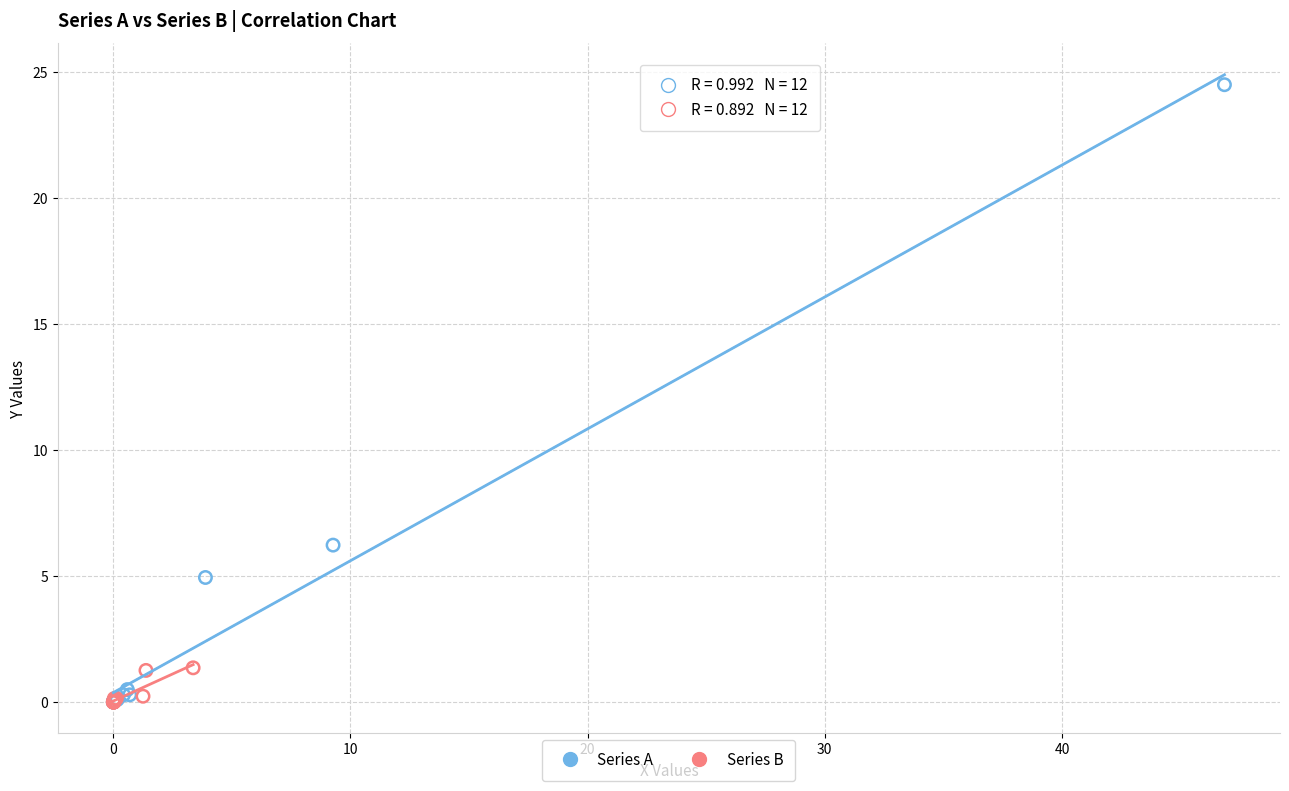

Which series reaches the maximum Y coordinate?

Series A